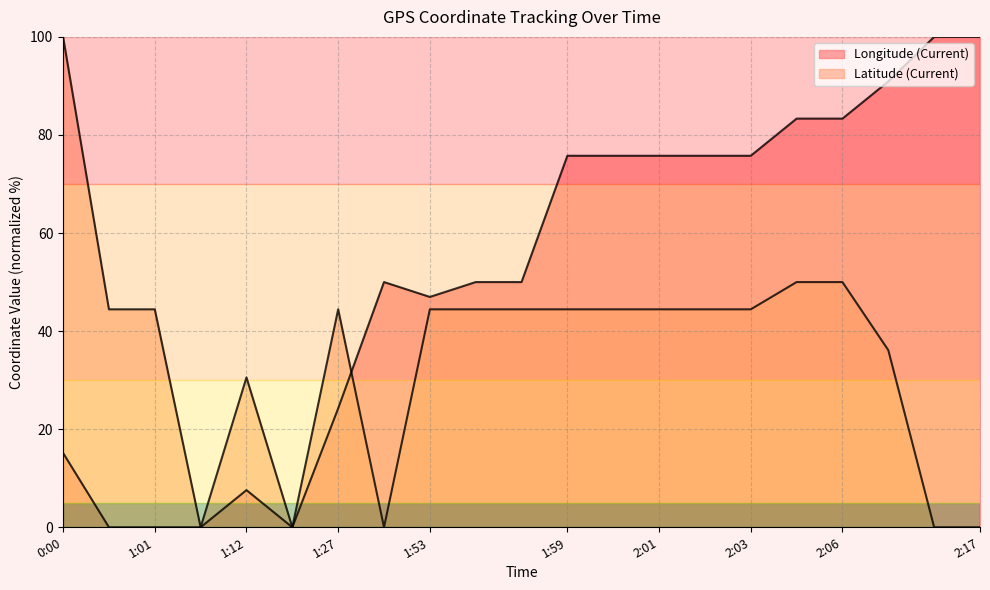

What is the approximate value of Latitude (Current) at 2:05?

50.0